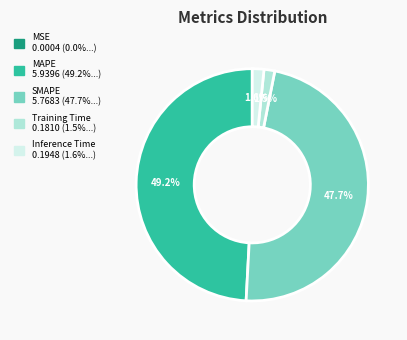

To the nearest percent, what percentage of the pie is MAPE?

49%